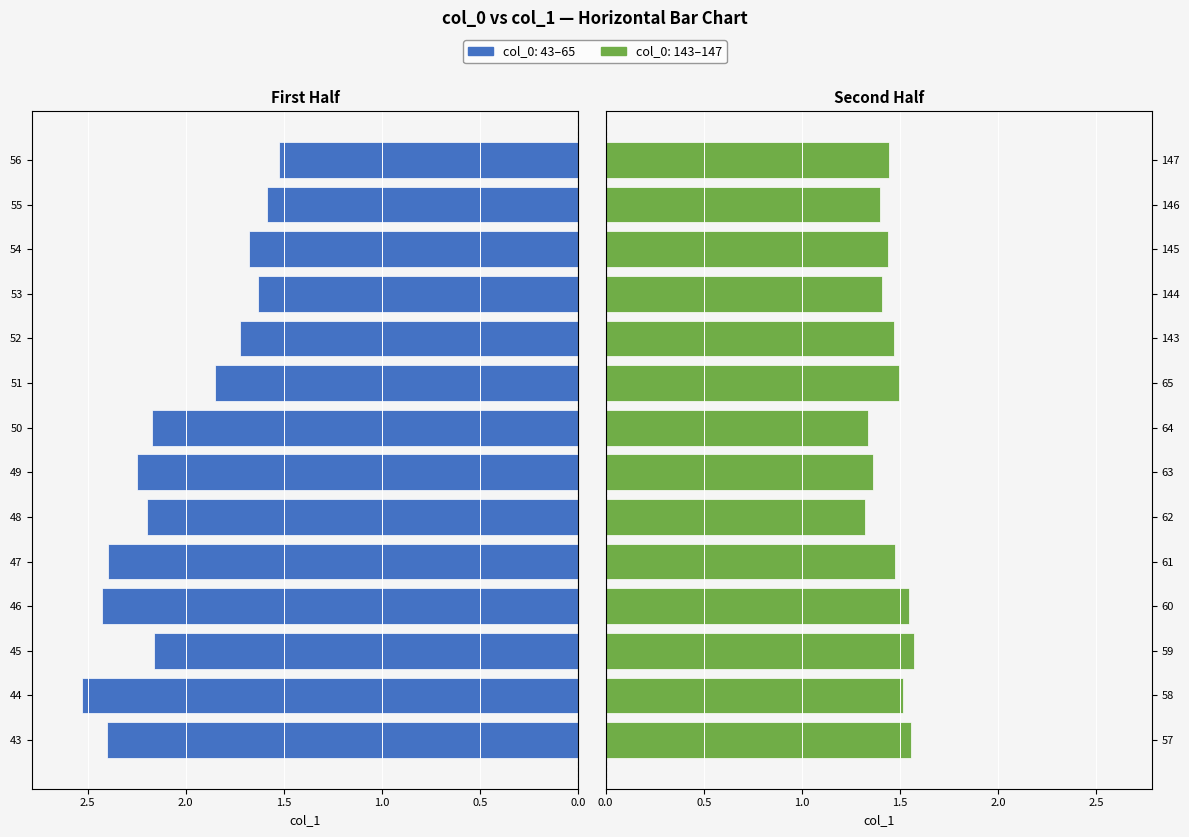

Which series has the widest spread of values?

col_1 (first half)